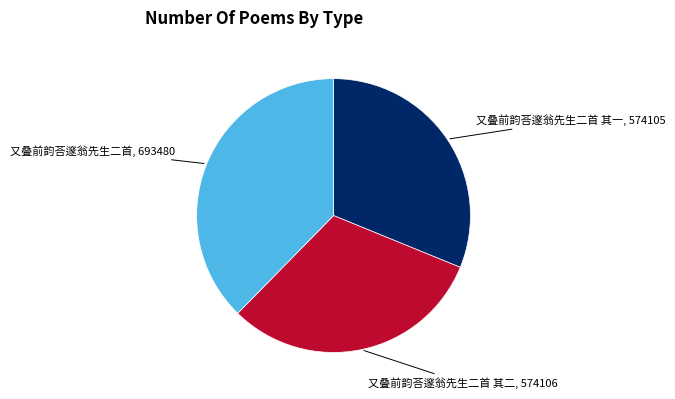

Is there any slice that represents more than half of the pie?

No